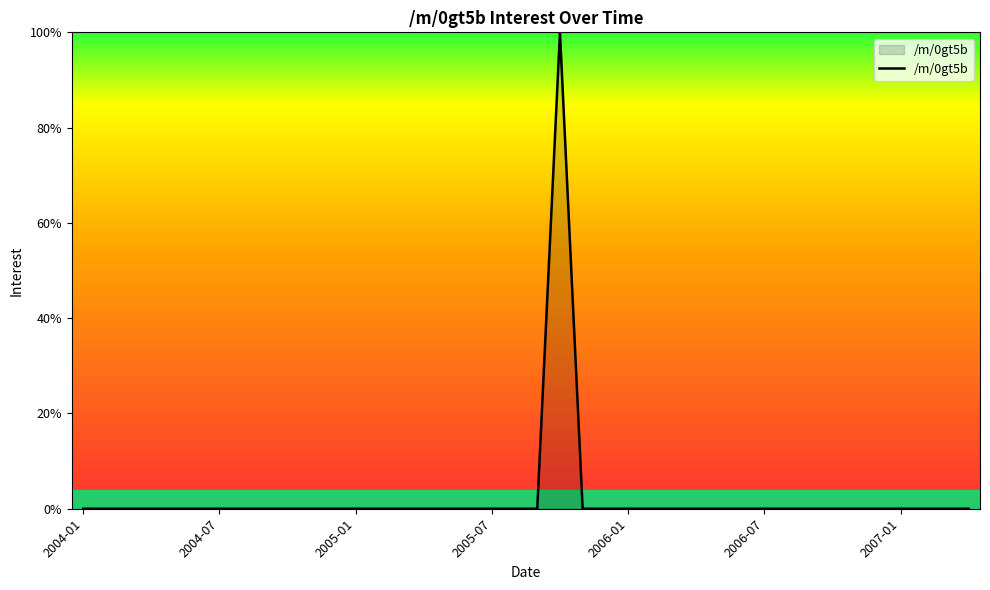

What is the difference between the maximum and minimum values?

100